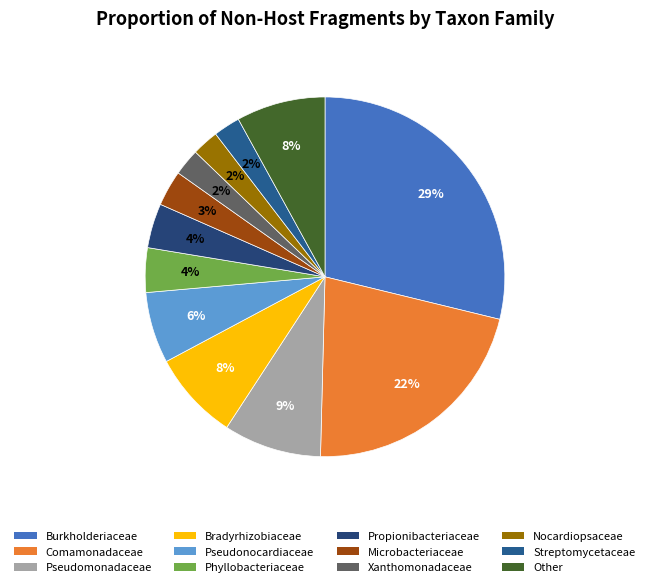

To the nearest percent, what portion does Bradyrhizobiaceae represent?

8%